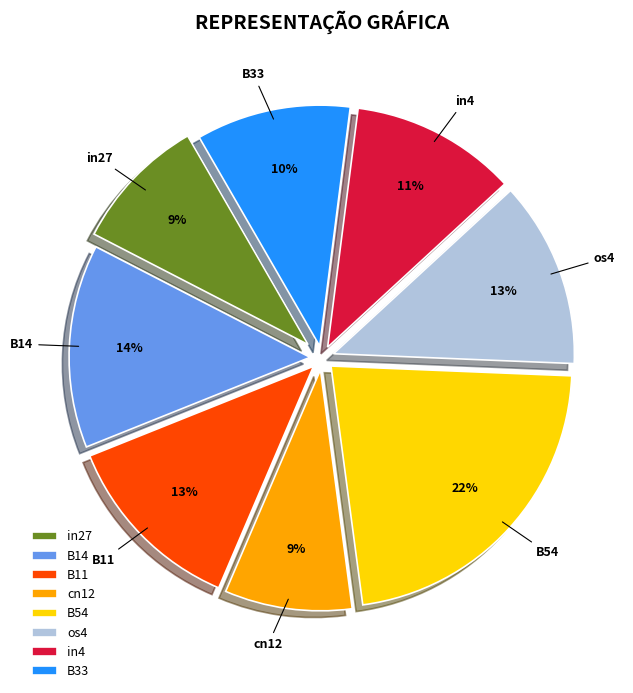

What percentage is the in4 slice, to the nearest percent?

11%